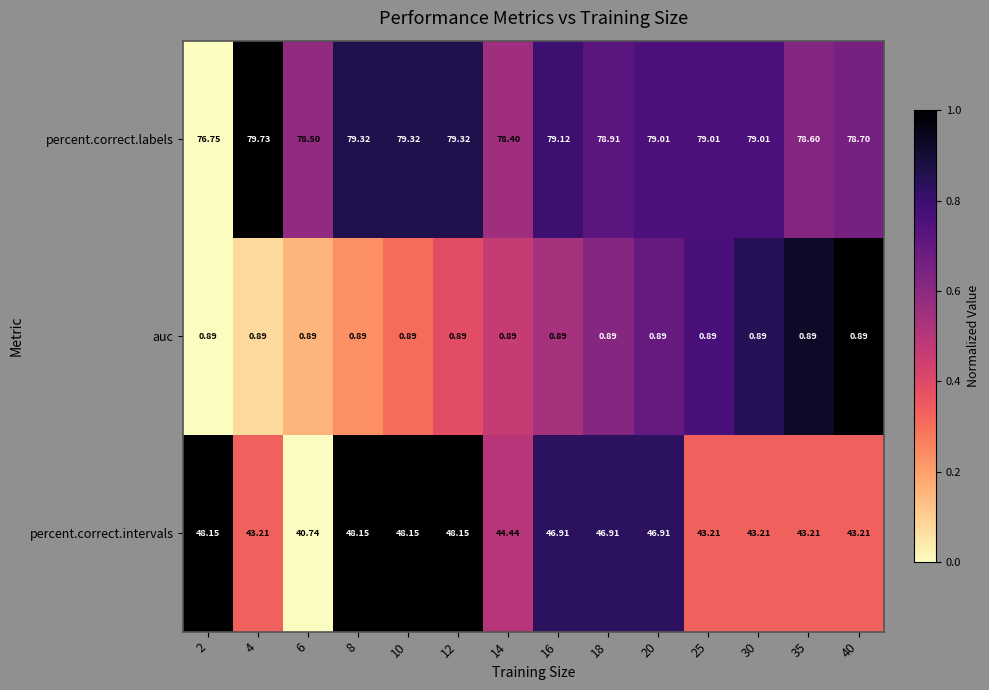

Rank the series at 16 from lowest to highest value.

auc, percent.correct.intervals, percent.correct.labels